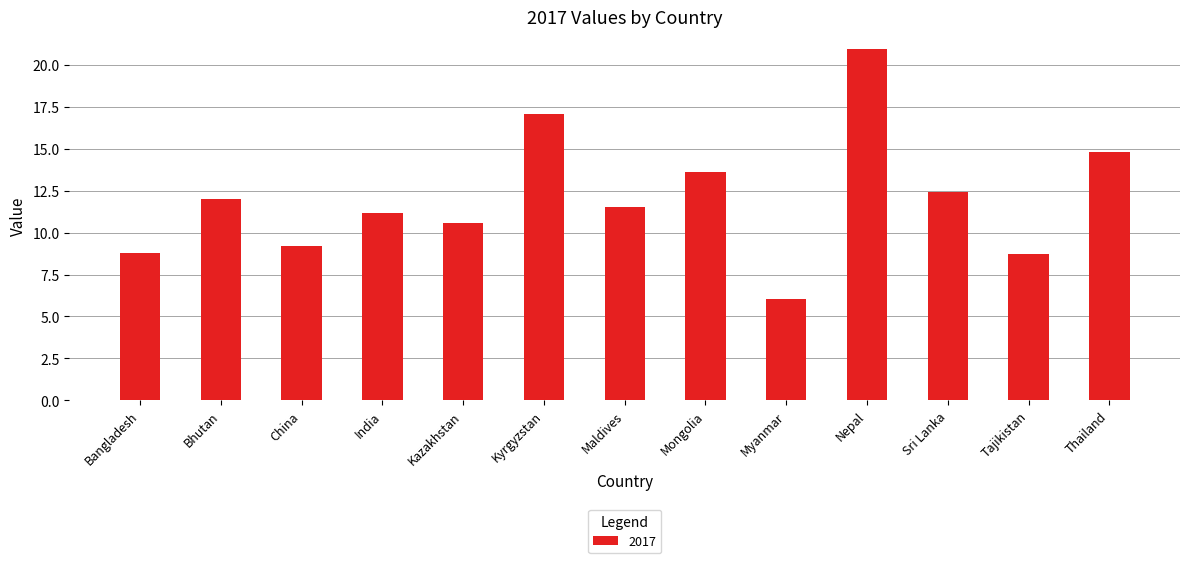

What position from the left is Nepal?

10